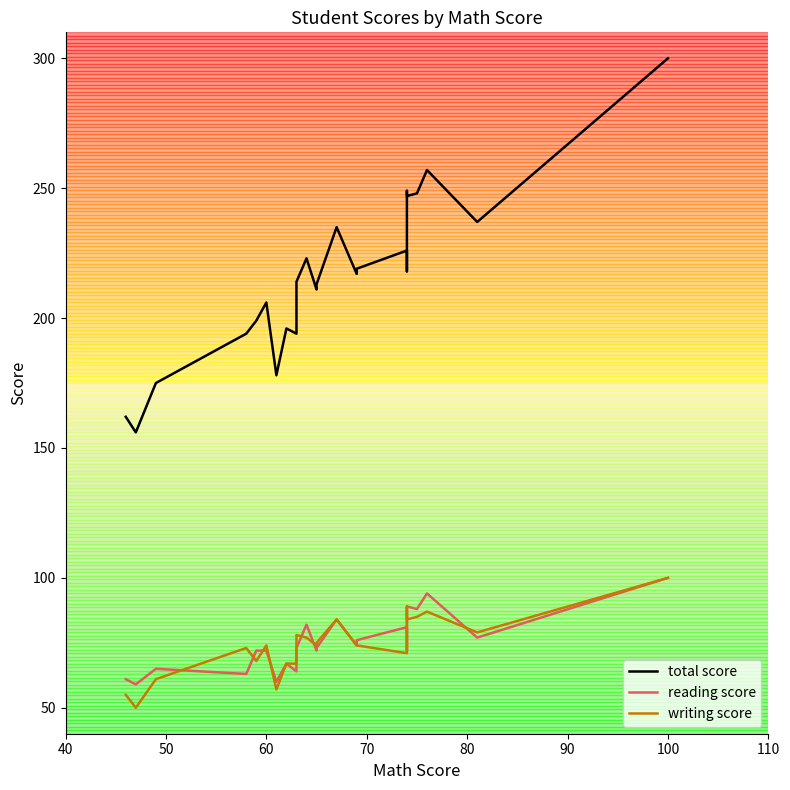

Is this an area chart (filled region under the line)?

No